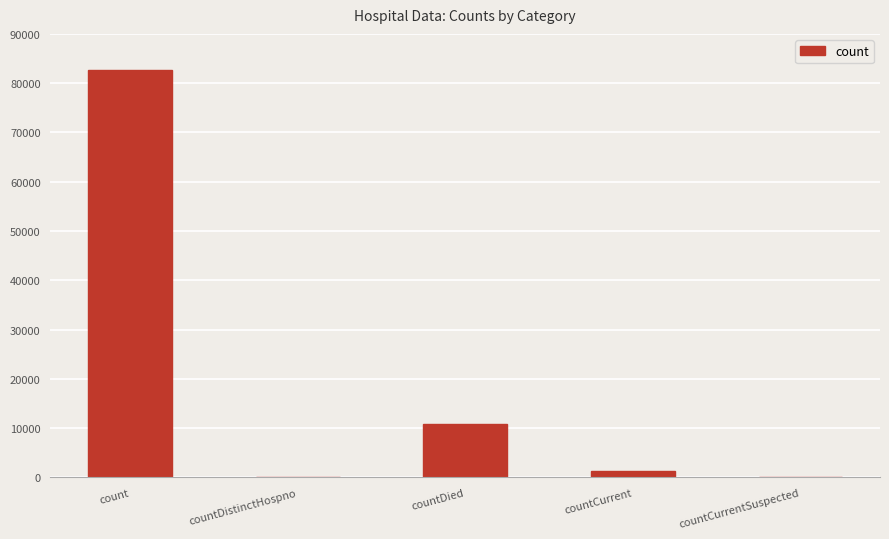

Reading left to right, what are all the values shown in this chart?

82648	0	10814	1336	0